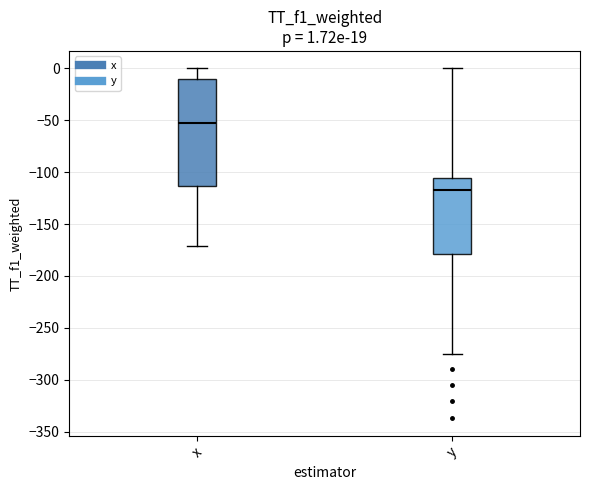

Comparing the boxes themselves (not the whiskers), which one is the tallest?

x